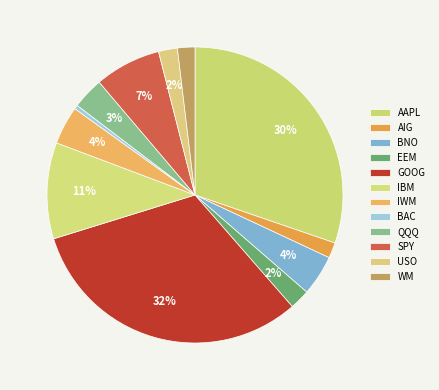

How many slices are in this pie chart?

12